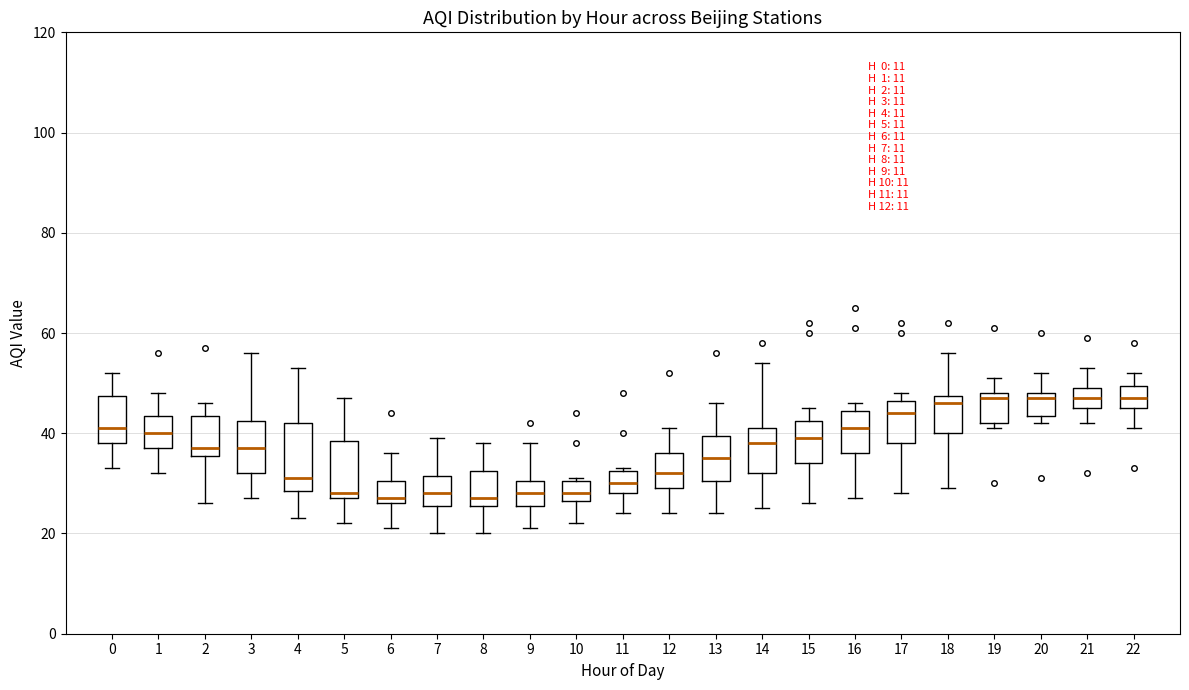

Reading left to right, transcribe this box plot: for each box, give where its median line is, the range the box spans, and where its two whiskers end, as read against the y-axis. The values are not printed on the chart, so give them approximately, as read against the axis.

0: median 42, box 38 to 48, whiskers 34 to 52
1: median 40, box 38 to 44, whiskers 32 to 48
2: median 38, box 36 to 44, whiskers 26 to 46
3: median 38, box 32 to 42, whiskers 28 to 56
4: median 32, box 28 to 42, whiskers 24 to 54
5: median 28 (just above the box's lower edge), box 28 to 38, whiskers 22 to 48
6: median 28, box 26 to 30, whiskers 22 to 36
7: median 28, box 26 to 32, whiskers 20 to 40
8: median 28, box 26 to 32, whiskers 20 to 38
9: median 28, box 26 to 30, whiskers 22 to 38
10: median 28, box 26 to 30, whiskers 22 to 32
11: median 30, box 28 to 32, whiskers 24 to 34
12: median 32, box 30 to 36, whiskers 24 to 42
13: median 36, box 30 to 40, whiskers 24 to 46
14: median 38, box 32 to 42, whiskers 26 to 54
15: median 40, box 34 to 42, whiskers 26 to 46
16: median 42, box 36 to 44, whiskers 28 to 46
17: median 44, box 38 to 46, whiskers 28 to 48
18: median 46, box 40 to 48, whiskers 30 to 56
19: median 48 (just below the box's upper edge), box 42 to 48, whiskers 42 (just below the box's lower edge) to 52
20: median 48 (just below the box's upper edge), box 44 to 48, whiskers 42 to 52
21: median 48, box 46 to 50, whiskers 42 to 54
22: median 48, box 46 to 50, whiskers 42 to 52